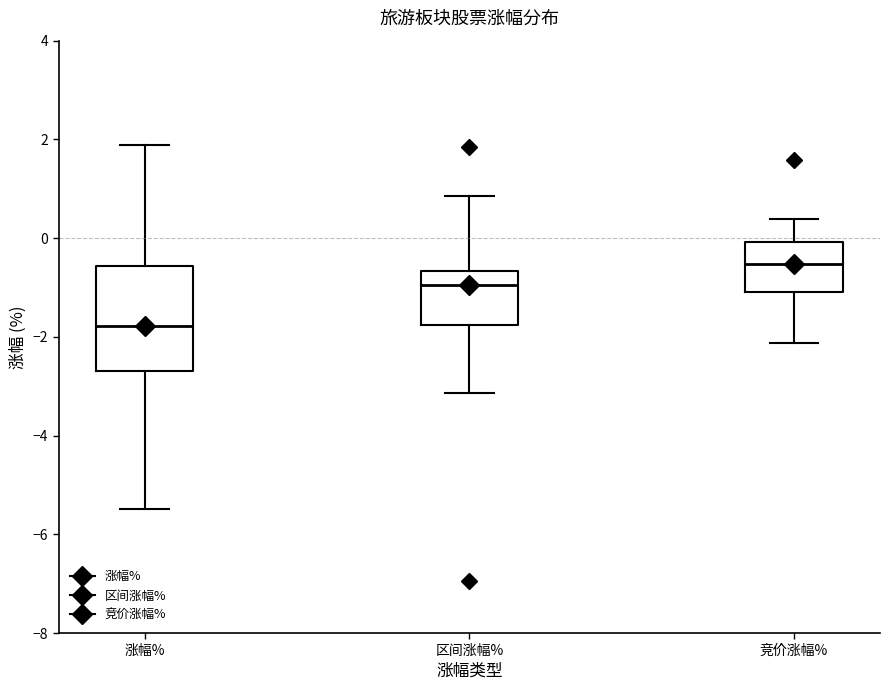

Where does the median line of the box for 竞价涨幅% sit on the y-axis? The values are not printed on the chart, so give them approximately, as read against the axis.

-0.6